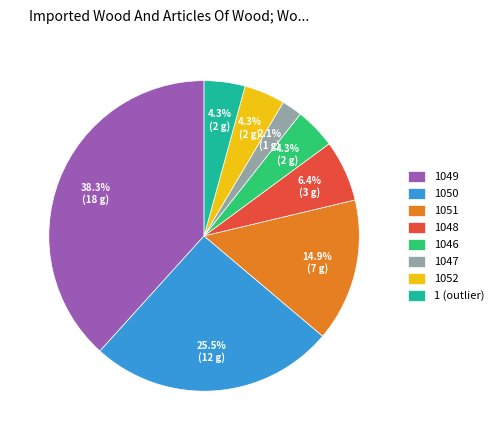

Between 1046 and 1049, which is larger?

1049